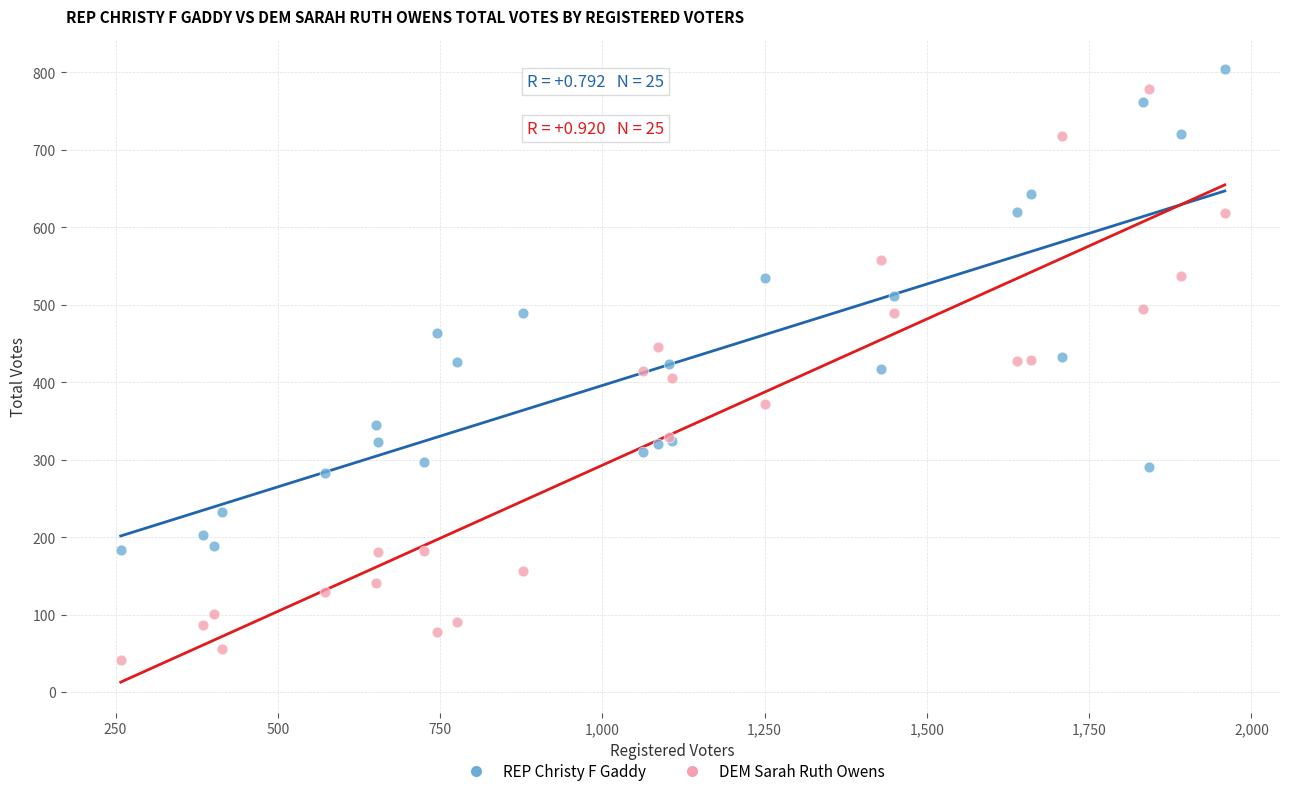

Which series reaches the minimum Y coordinate?

DEM Sarah Ruth Owens